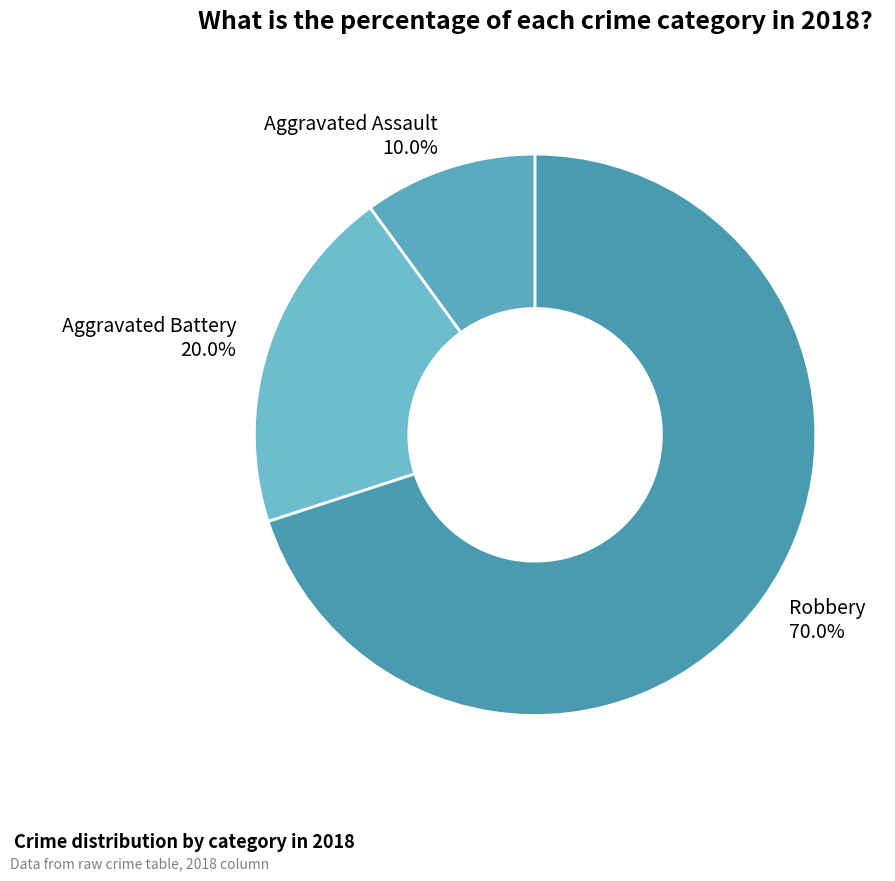

Approximately how many times larger is the value at Aggravated Assault 10.0% compared to Aggravated Battery 20.0%?

0.5